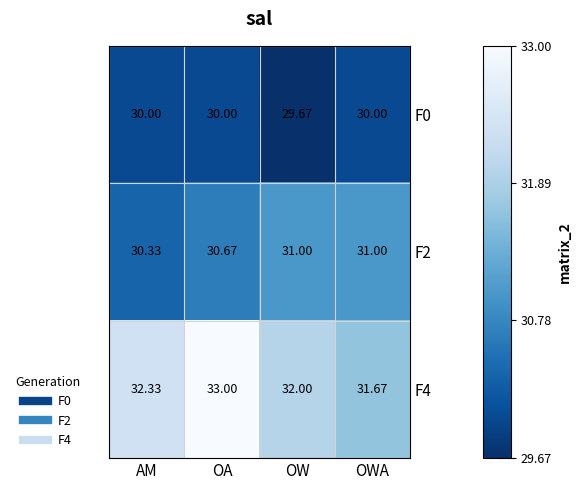

Which series changed the most between OA and OWA?

F4